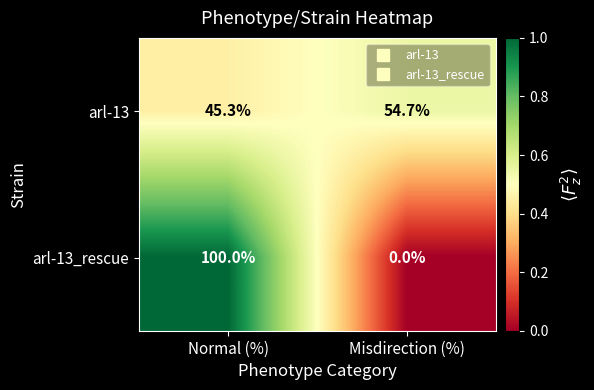

Which series has the largest range (max minus min)?

arl-13_rescue